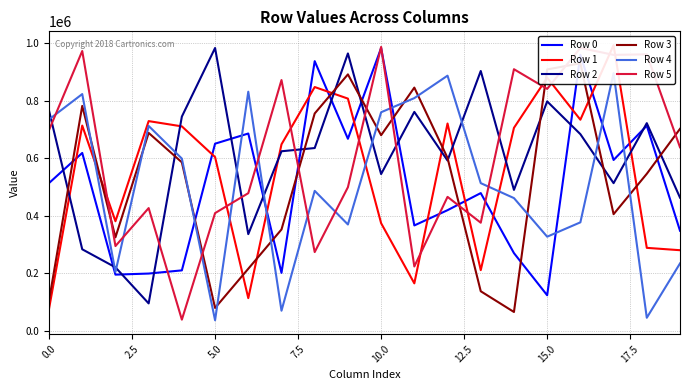

Which series has the largest total across all categories?

Row 5